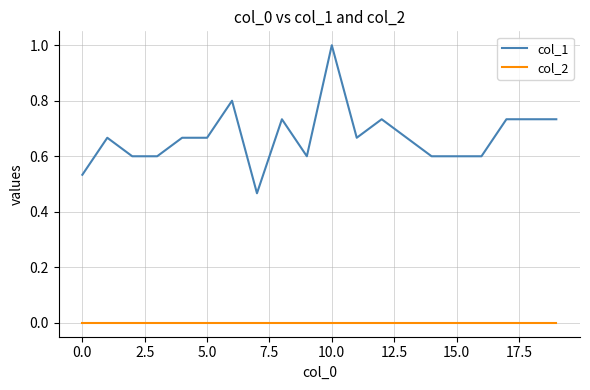

Which series has the largest total across all categories?

col_1